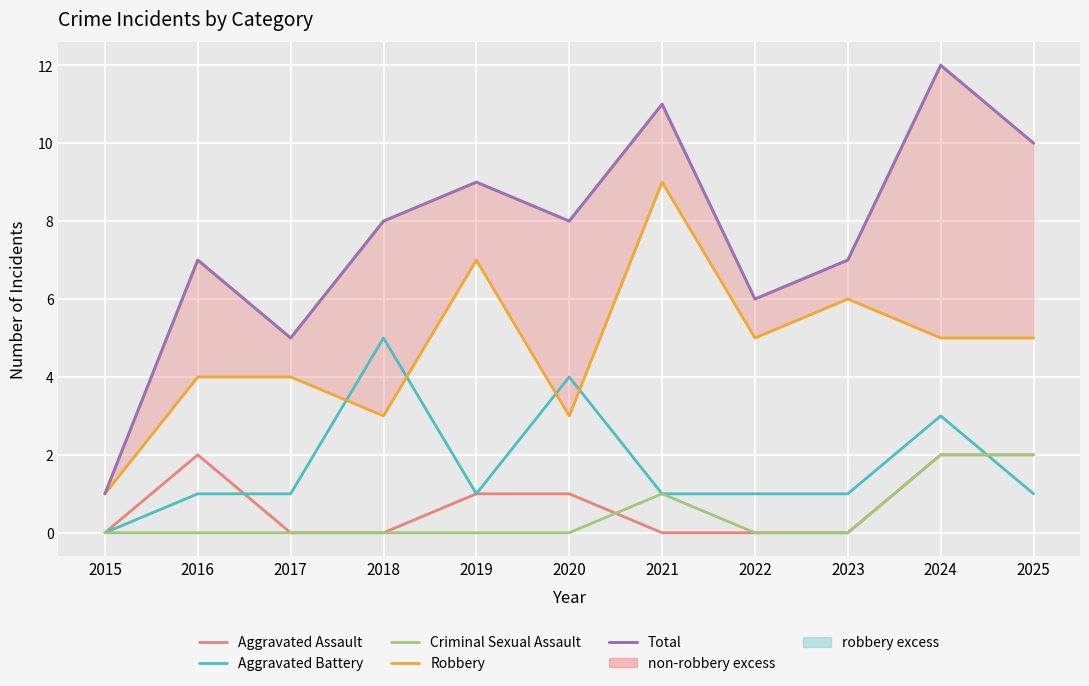

At which category is the sum across all series the highest?

2024